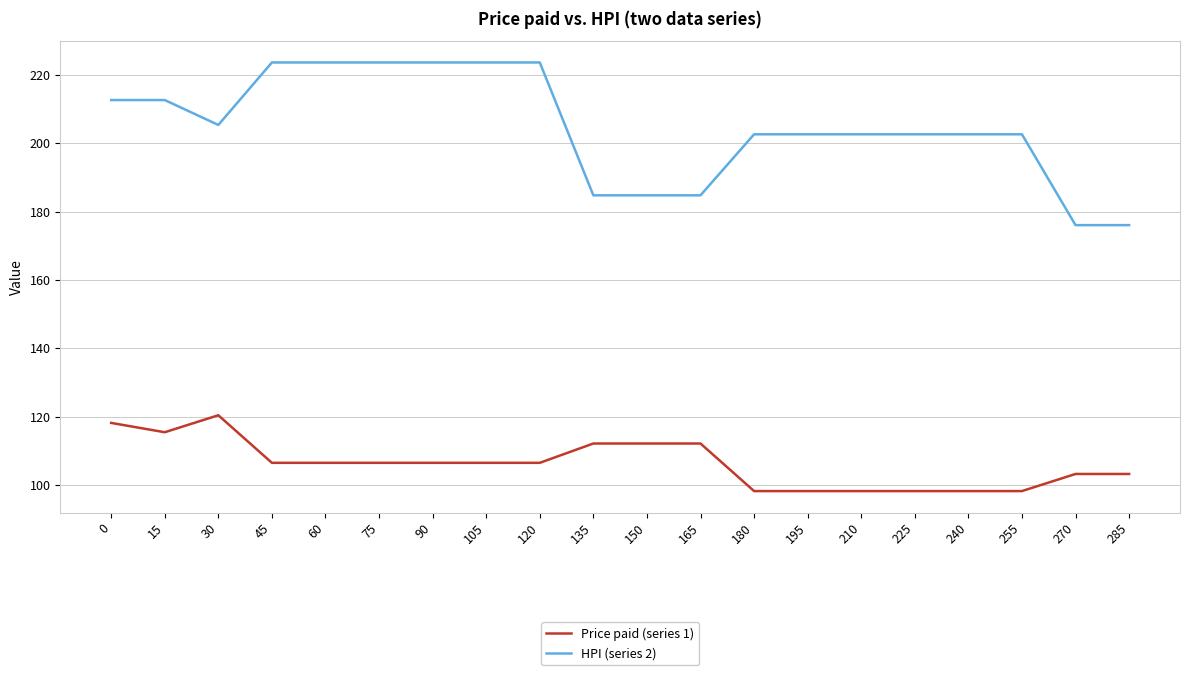

Reading left to right, transcribe all the data shown in this chart.

Price paid (series 1): 118.2	115.4	120.4	106.5	106.5	106.5	106.5	106.5	106.5	112.1	112.1	112.1	98.2	98.2	98.2	98.2	98.2	98.2	103.2	103.2
HPI (series 2): 212.6	212.6	205.4	223.6	223.6	223.6	223.6	223.6	223.6	184.8	184.8	184.8	202.6	202.6	202.6	202.6	202.6	202.6	176.0	176.0